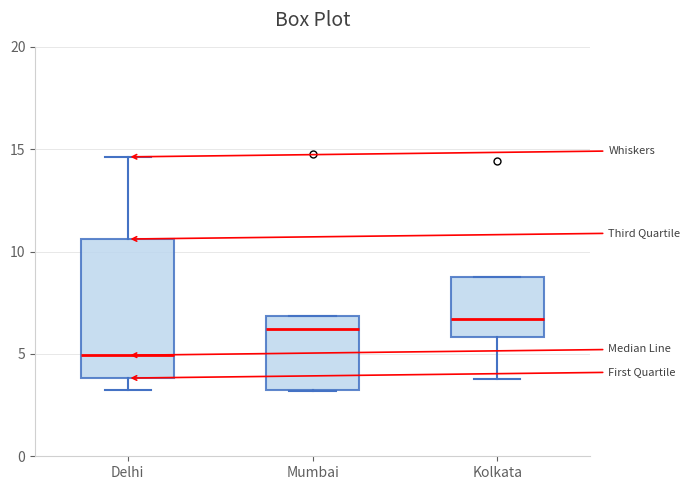

Reading left to right, read every box against the y-axis: the position of its median line, the range the box covers, and the ends of its whiskers. The values are not printed on the chart, so give them approximately, as read against the axis.

Delhi: median 5.0, box 4.0 to 10.5, whiskers 3.0 to 14.5
Mumbai: median 6.0, box 3.0 to 7.0, whiskers 3.0 to 7.0
Kolkata: median 6.5, box 6.0 to 9.0, whiskers 4.0 to 9.0